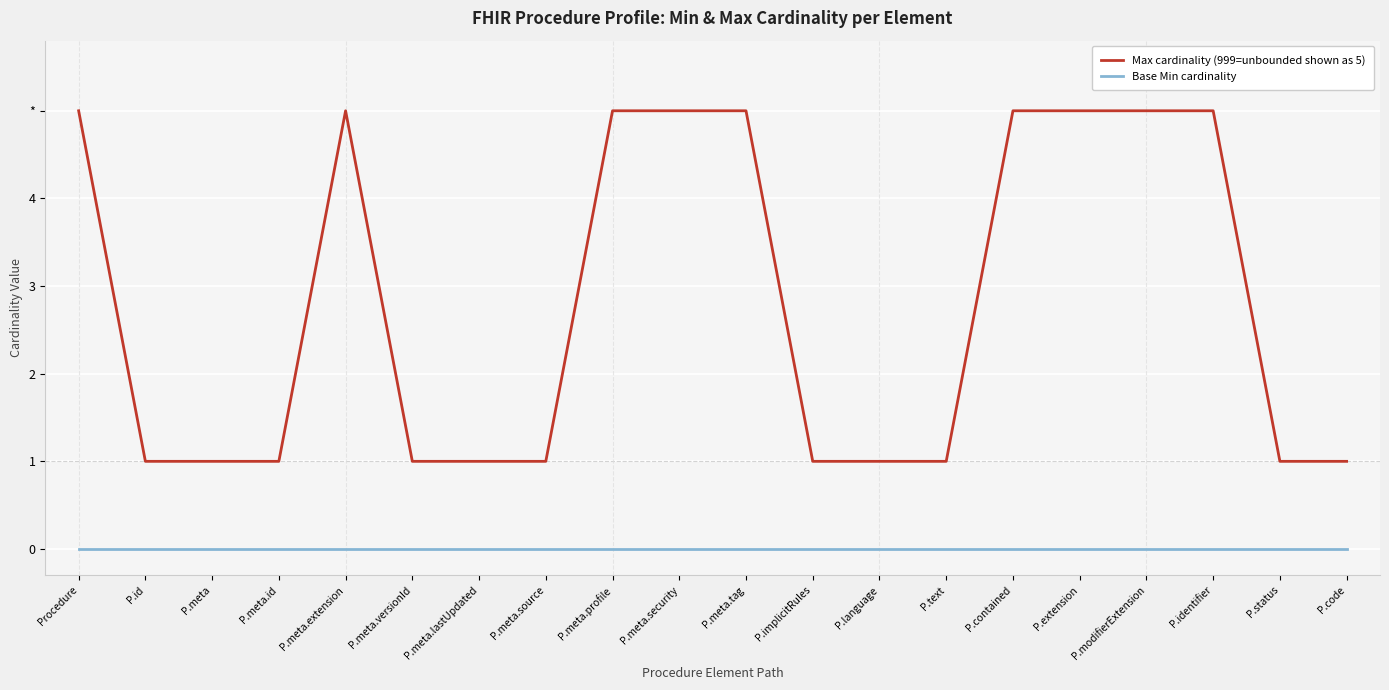

At which label is Base Min cardinality closest to 0?

Procedure